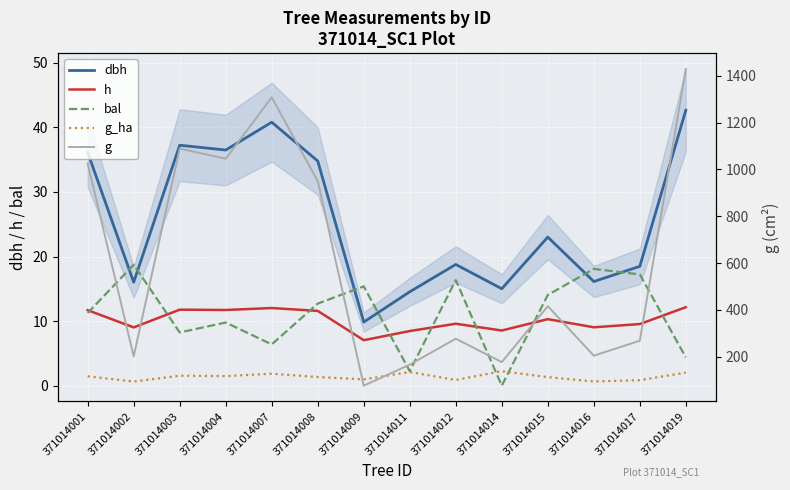

What is the value of the g_ha point at the 14th from the left?

2.0